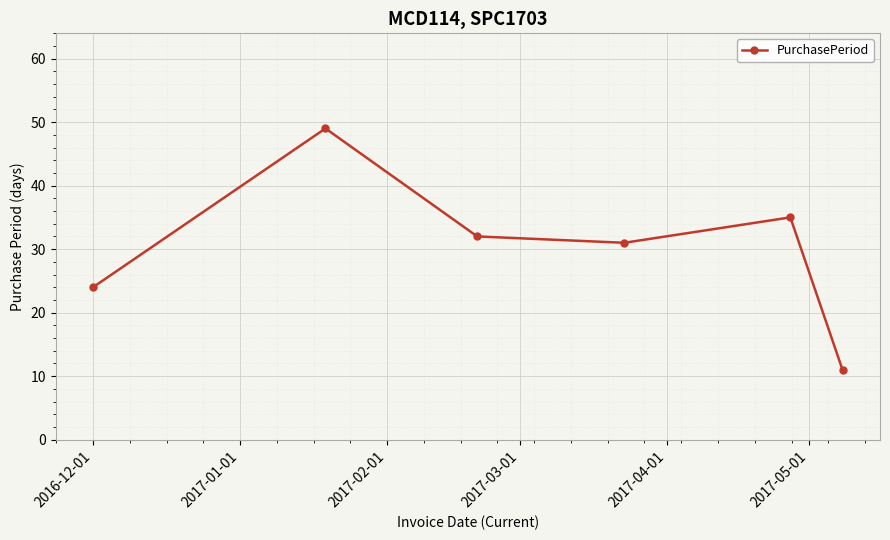

Reading right to left, transcribe all the data shown in this chart.

11	35	31	32	49	24